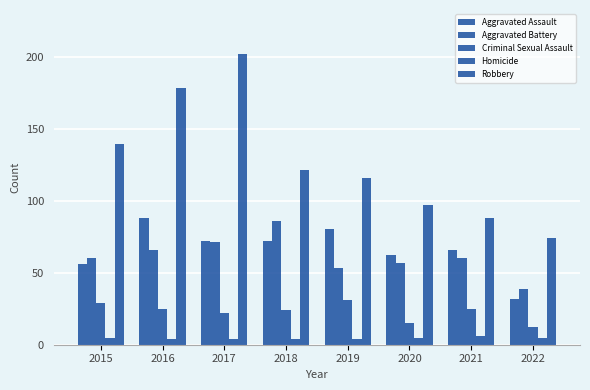

Are the bars grouped side by side (vs. stacked)?

Yes